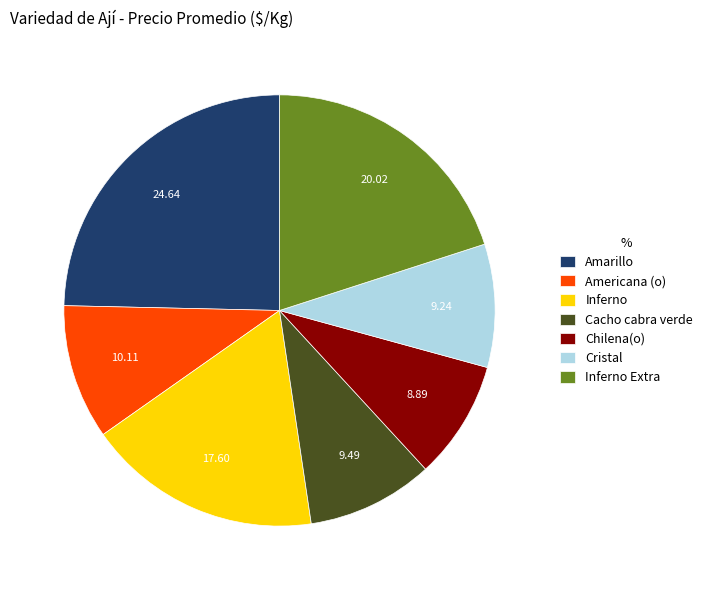

Which slice is the largest?

Amarillo